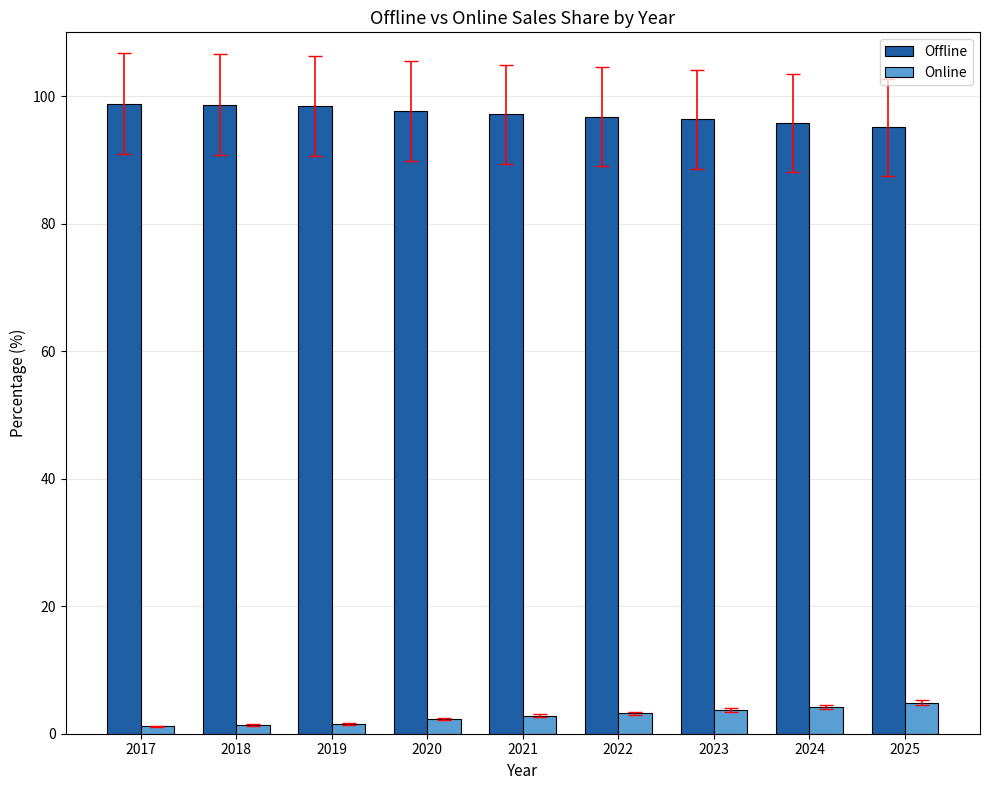

Which series has the largest total across all categories?

Offline